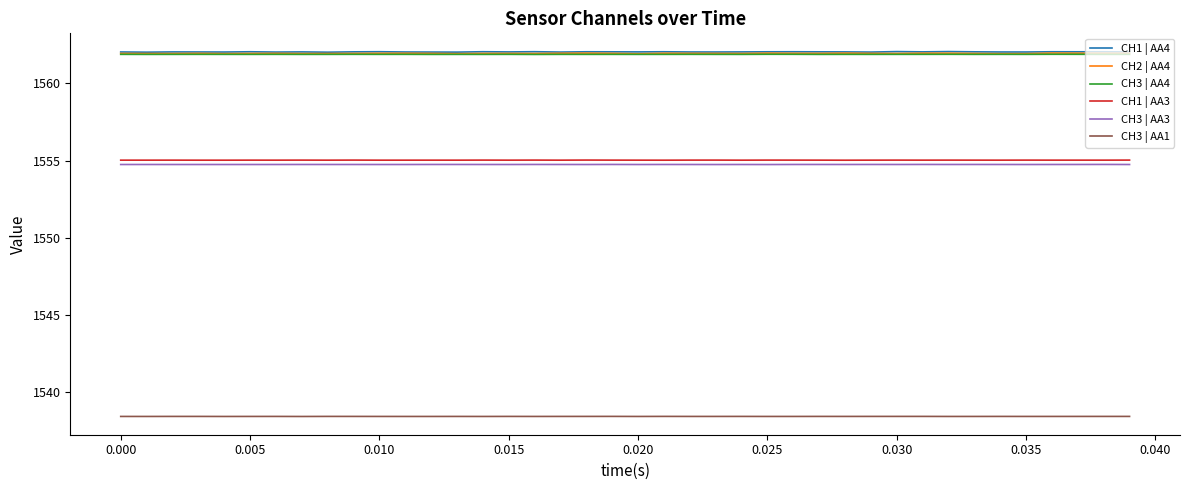

How many categories are shown in the chart?

40